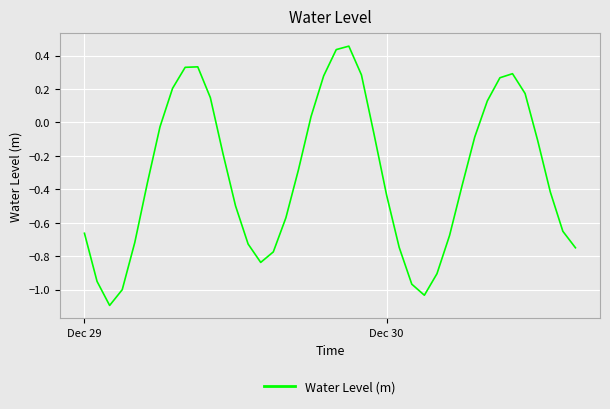

What is the difference between the maximum and second lowest values?

1.5